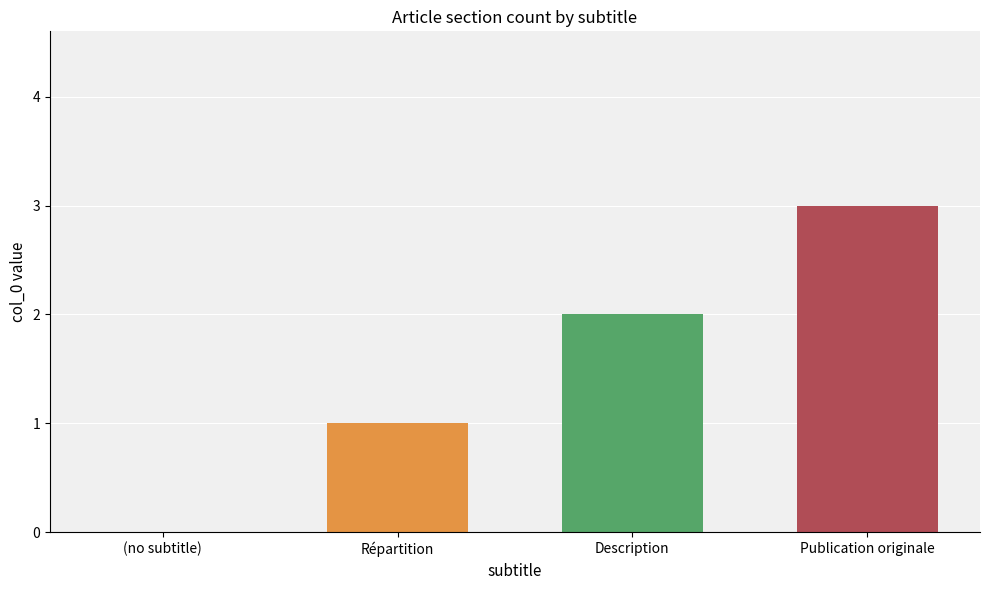

What is the sum of all values?

6